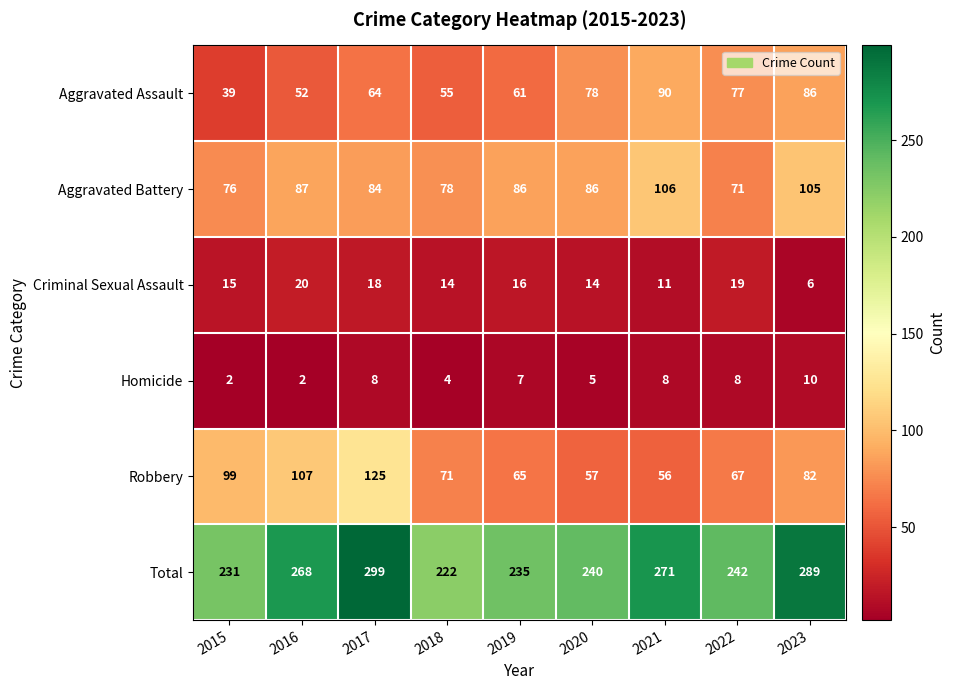

What is the sum of the Homicide values at 2022 and 2016?

10